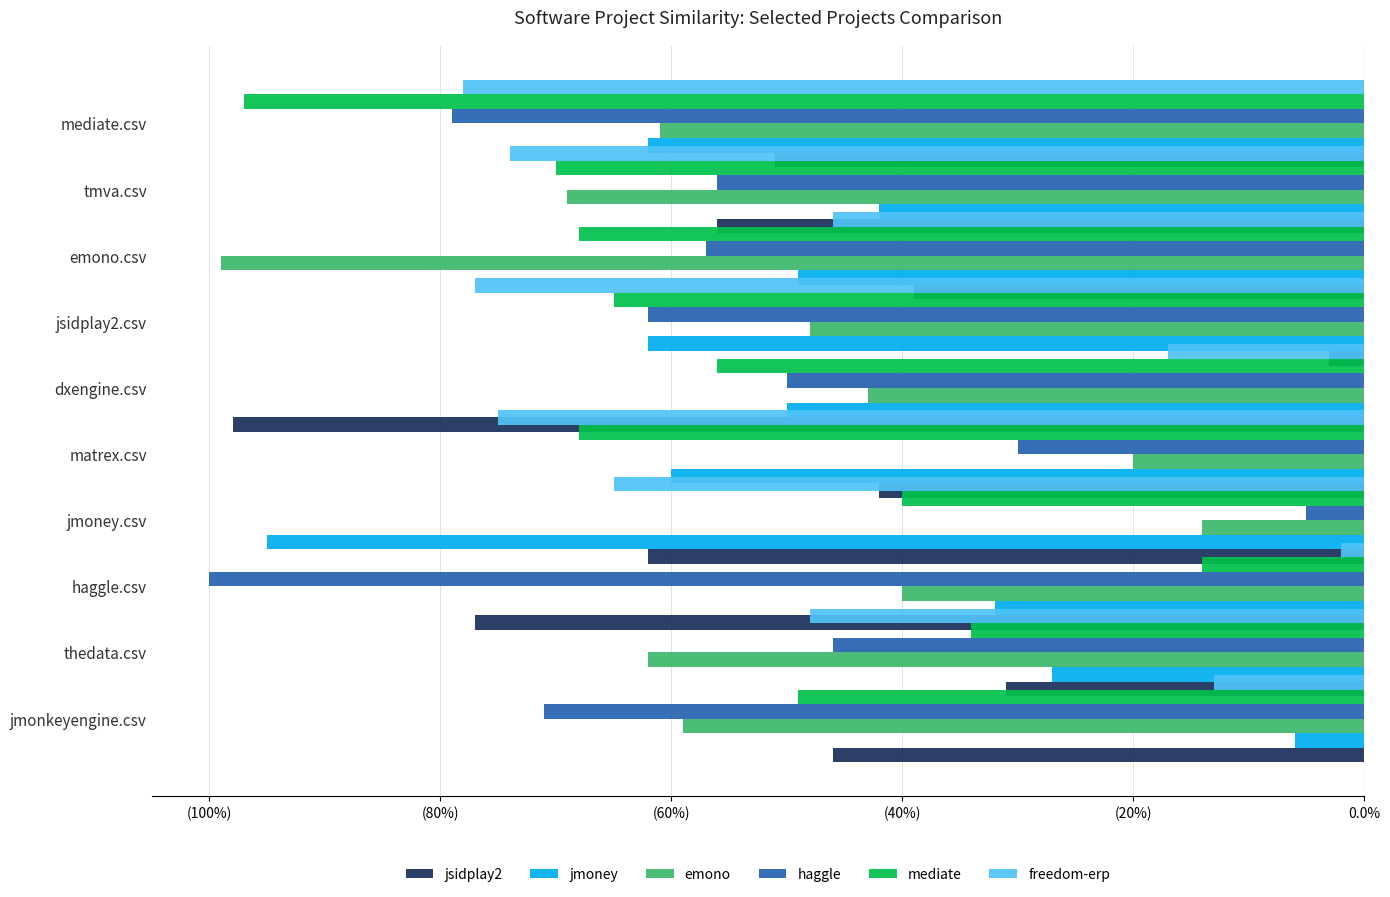

The freedom-erp series shows -0.0 at jmoney.csv. True or false?

True